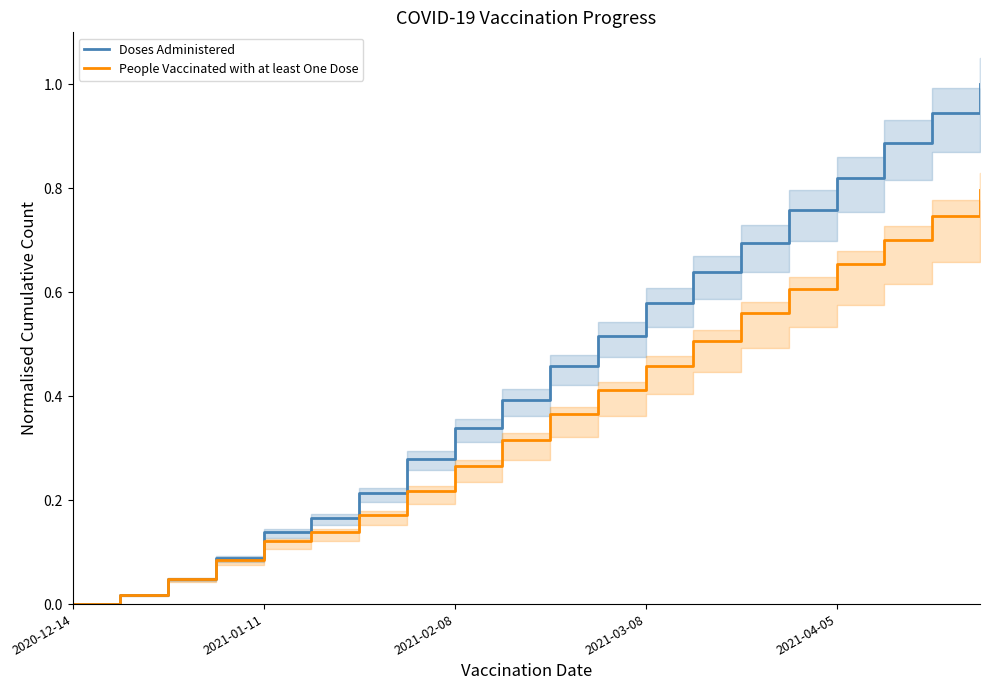

Between 9 and 19, which series saw the biggest shift?

Doses Administered